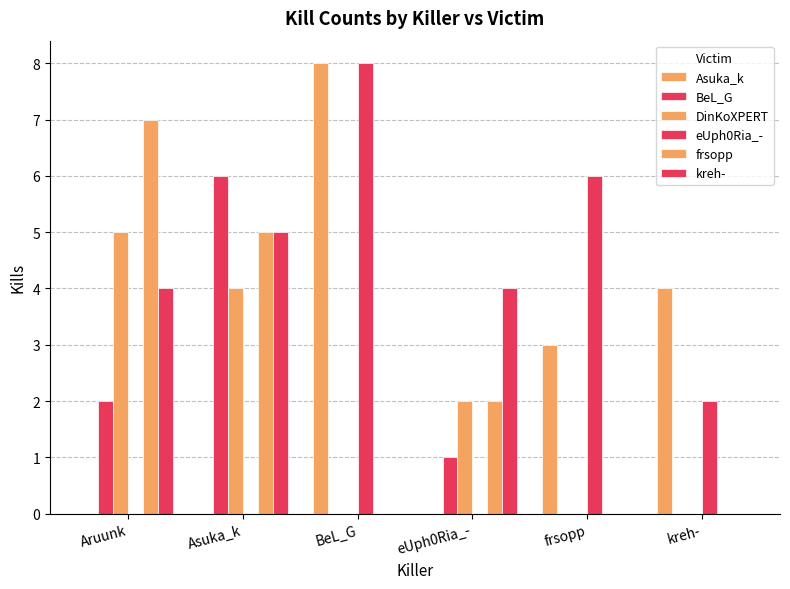

What is the label of the 1st bar from the right?

kreh-